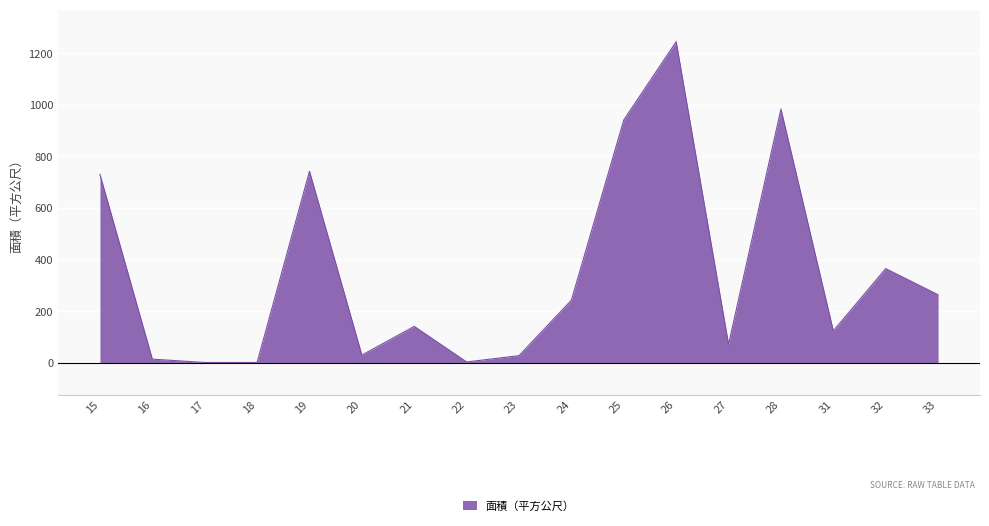

How many lines are shown in the chart?

1